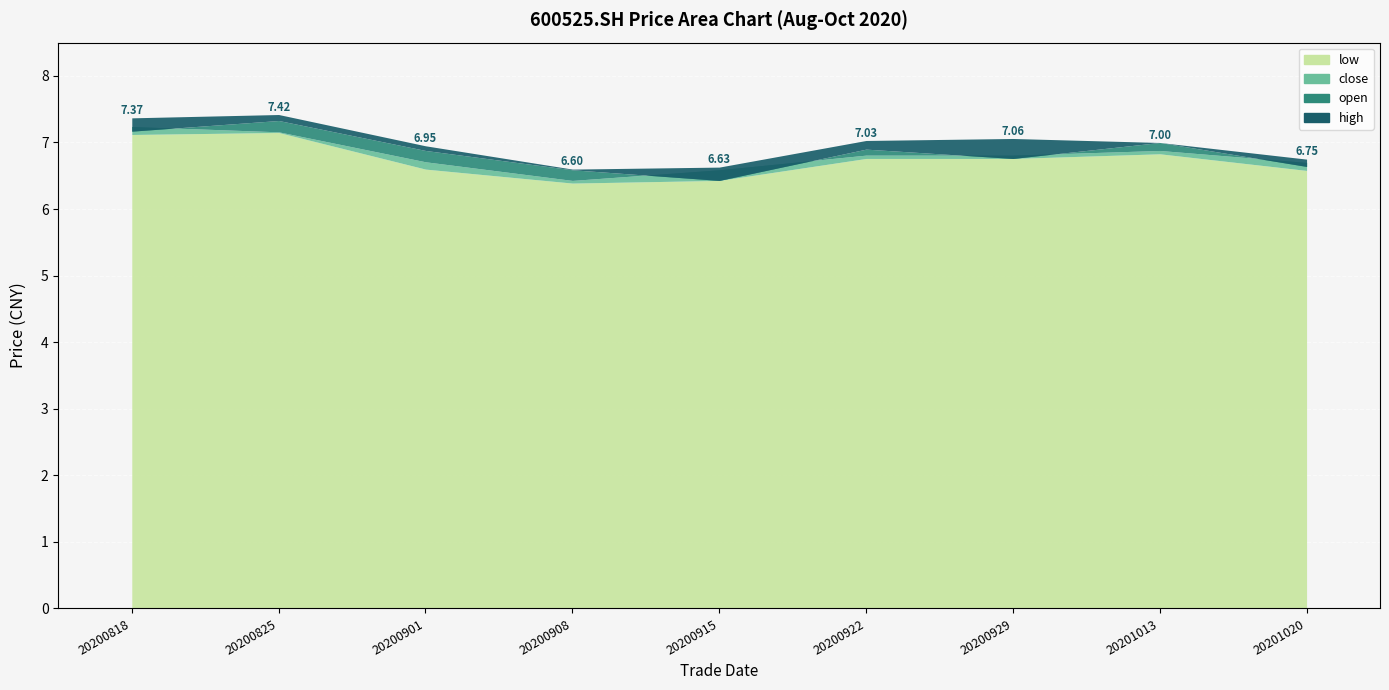

What is the total value across all series at 20200929?

27.4